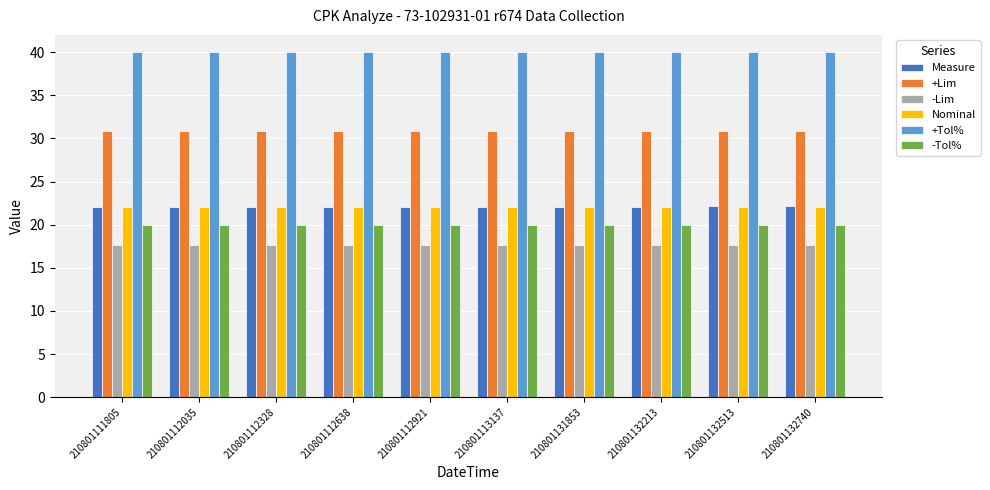

What is the minimum value for Measure?

22.0